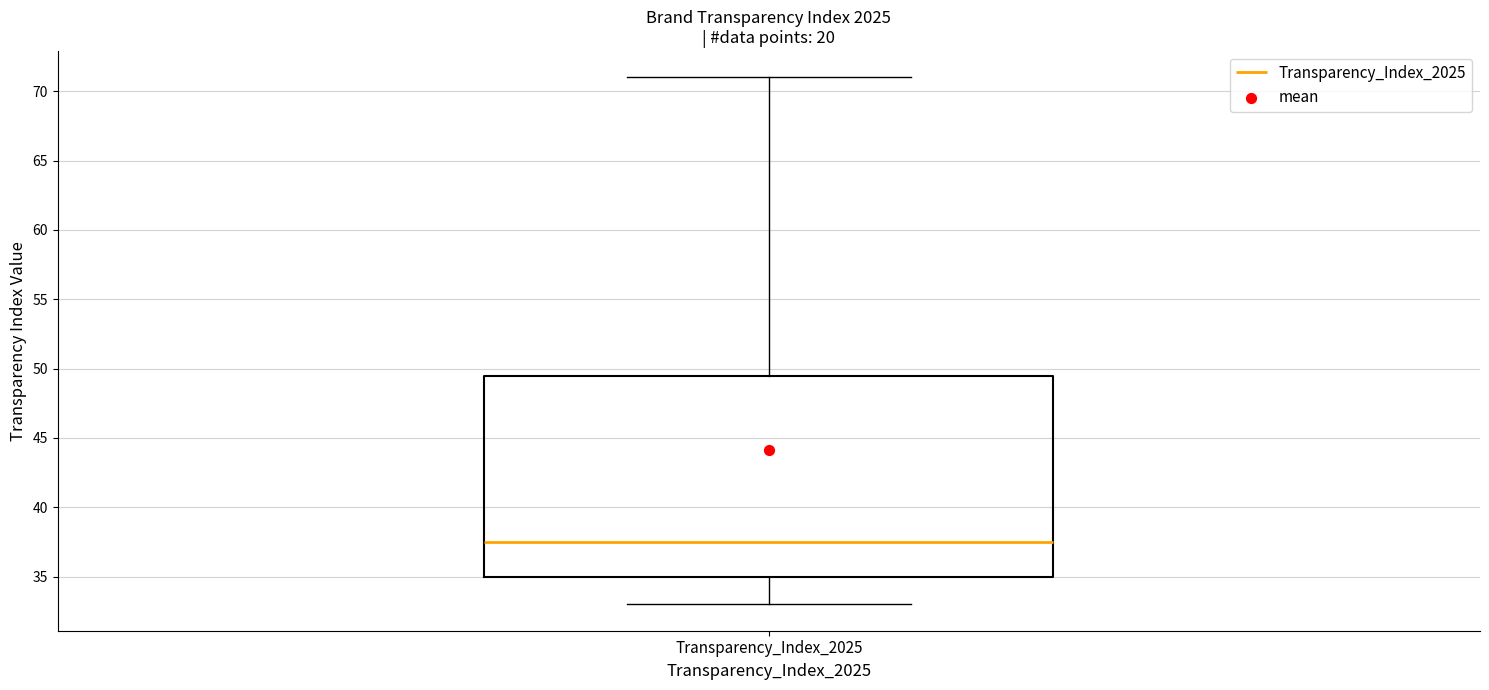

Where is the upper edge of the box for Transparency_Index_2025 on the y-axis? The values are not printed on the chart, so give them approximately, as read against the axis.

49.5